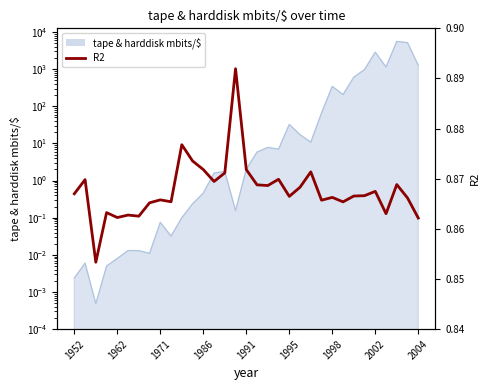

List the labels in order of value, smallest first.

1971, 32, 1991, 1998, 1995, 29, 1986, 2002, 25, 9, 23, 2004, 31, 24, 20, 26, 27, 1952, 28, 21, 18, 17, 30, 13, 1962, 19, 14, 22, 16, 12, 11, 10, 15